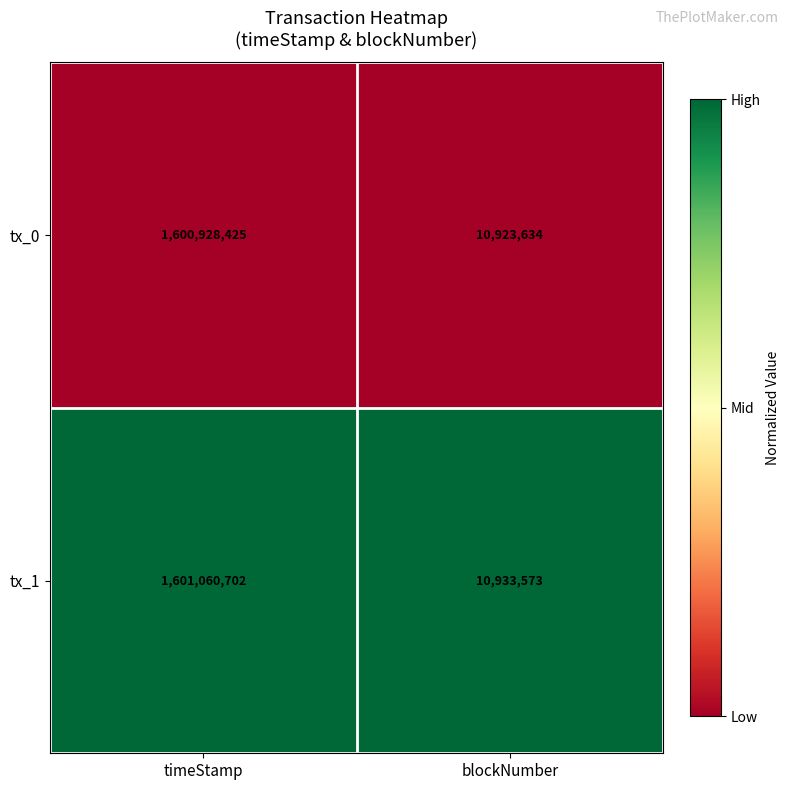

What value does the tx_0 series have at timeStamp?

1600928425